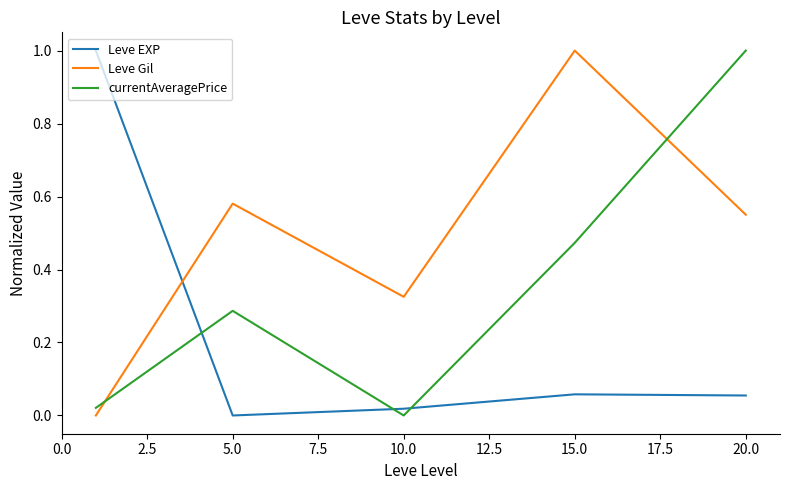

What is the highest value of the Leve EXP series?

1.0